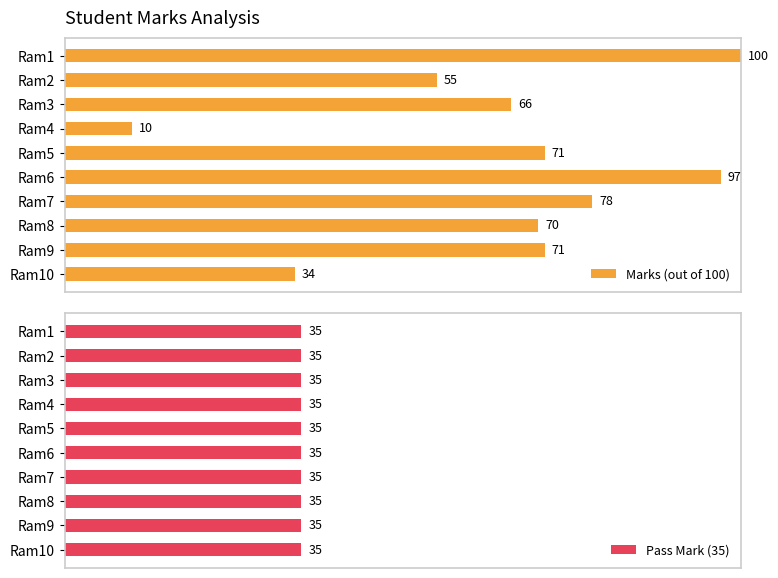

Which series has the largest total across all categories?

Marks (out of 100)